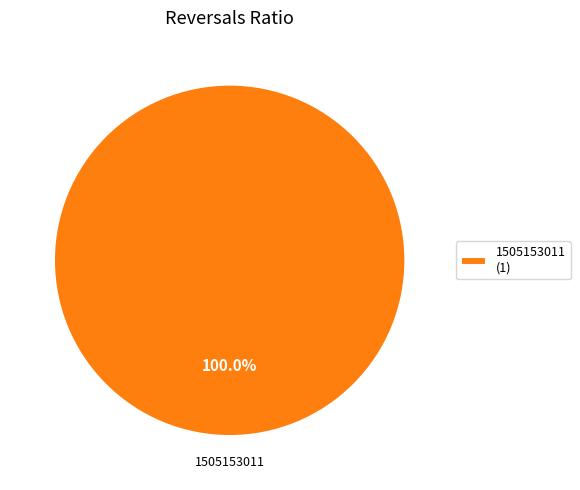

Rank the categories by value from highest to lowest.

1505153011 (1)